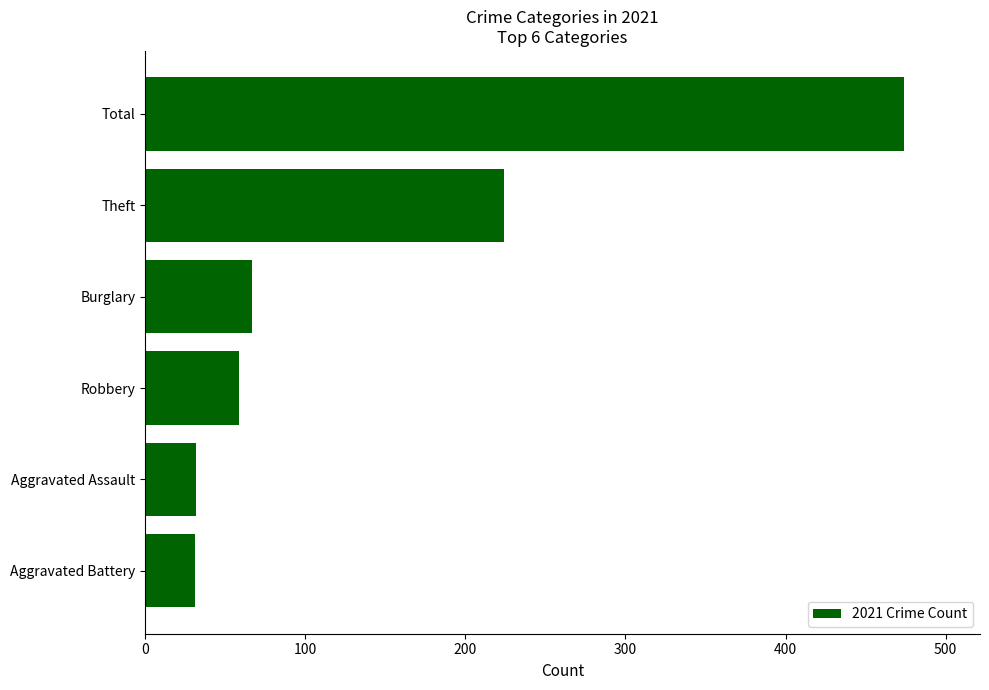

What is the change in value from Robbery to Theft?

+165